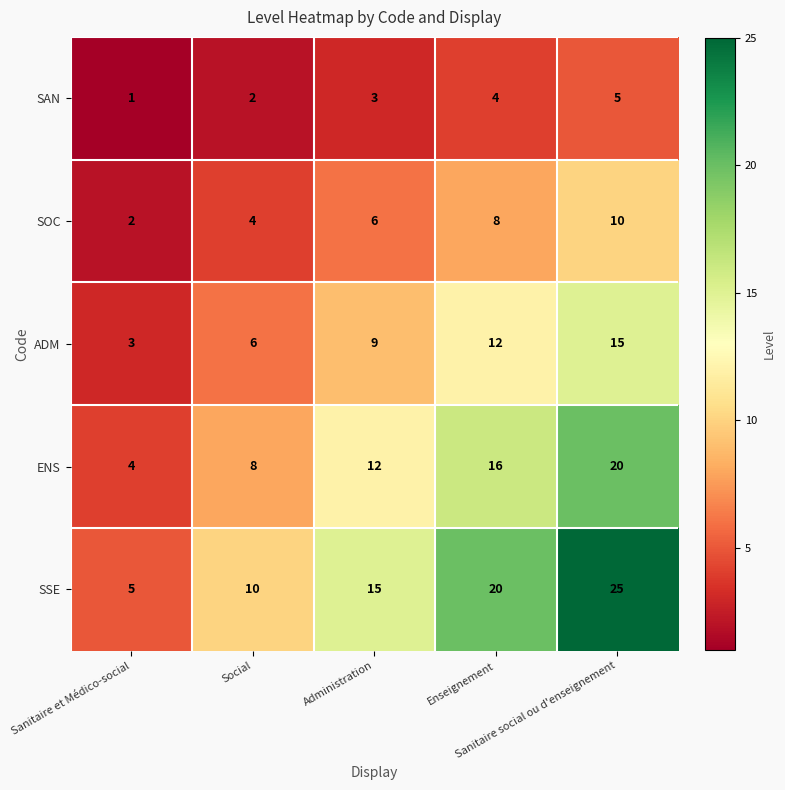

Which series has the widest spread of values?

SSE